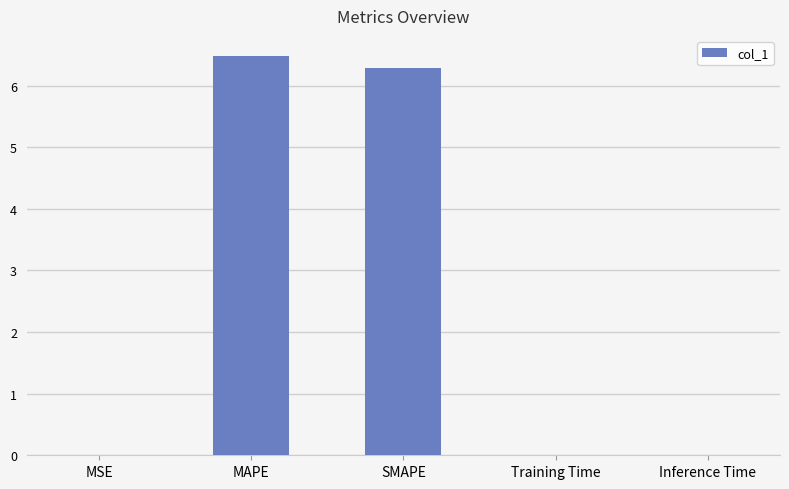

What is the sum of all values?

12.8